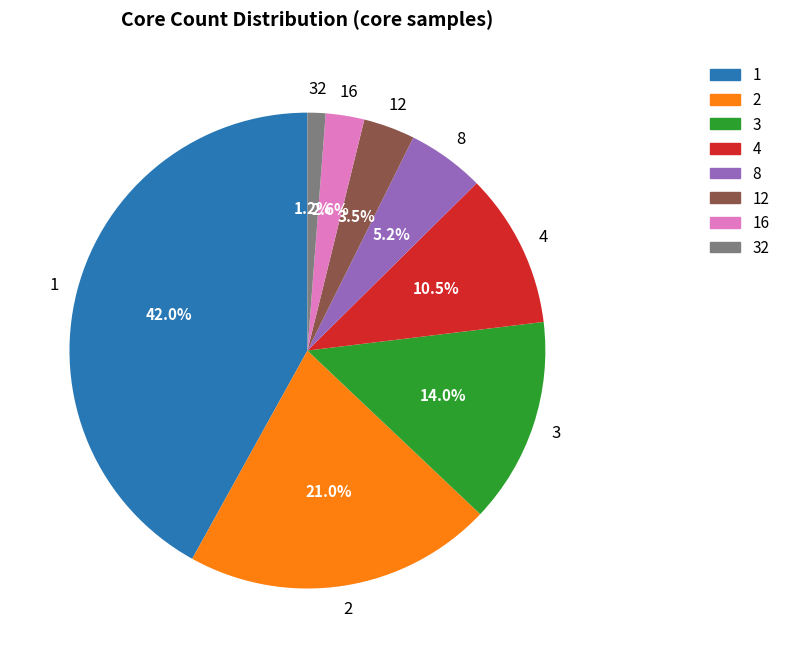

Is there a majority slice in this chart?

No